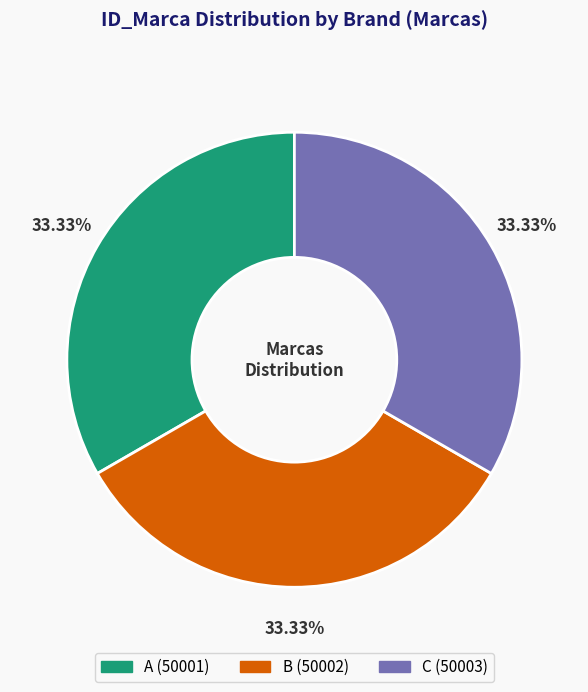

To the nearest percent, what is the combined percentage of C and A?

67%